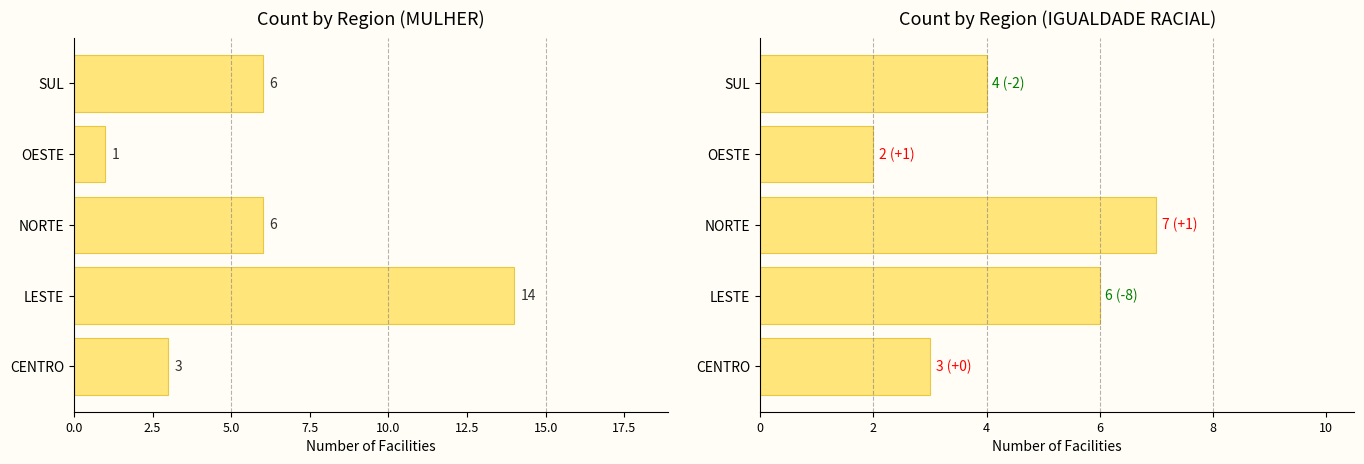

What is the difference between the second highest and minimum values in the MULHER series?

5